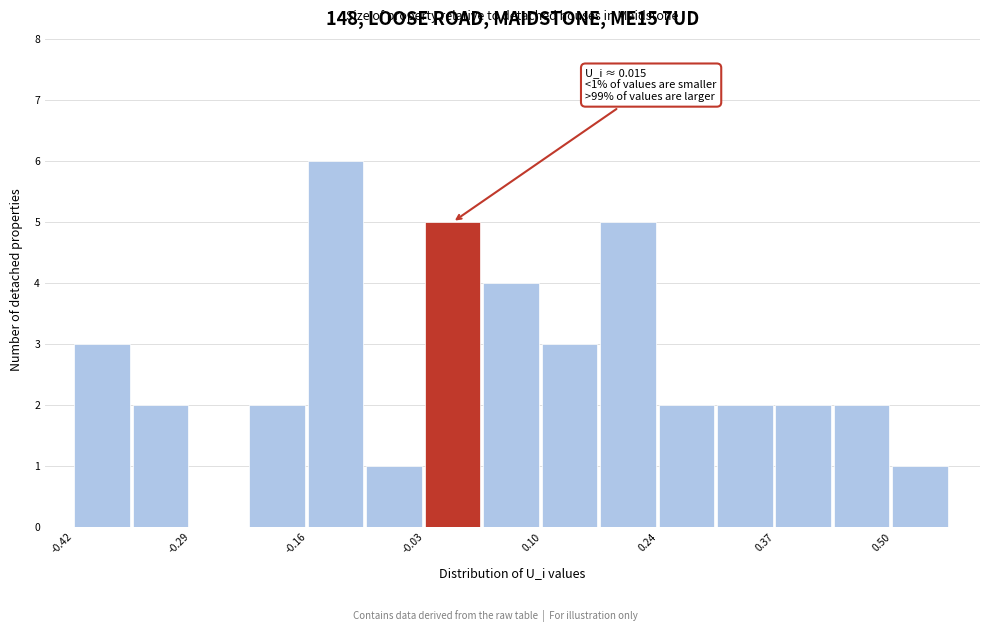

Read against the x-axis, roughly where is the centre of the tallest bar?

-0.12